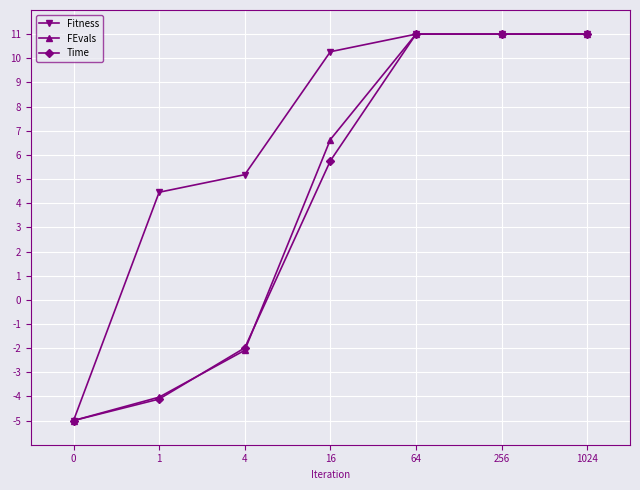

Which series changed the most between 1 and 16?

FEvals